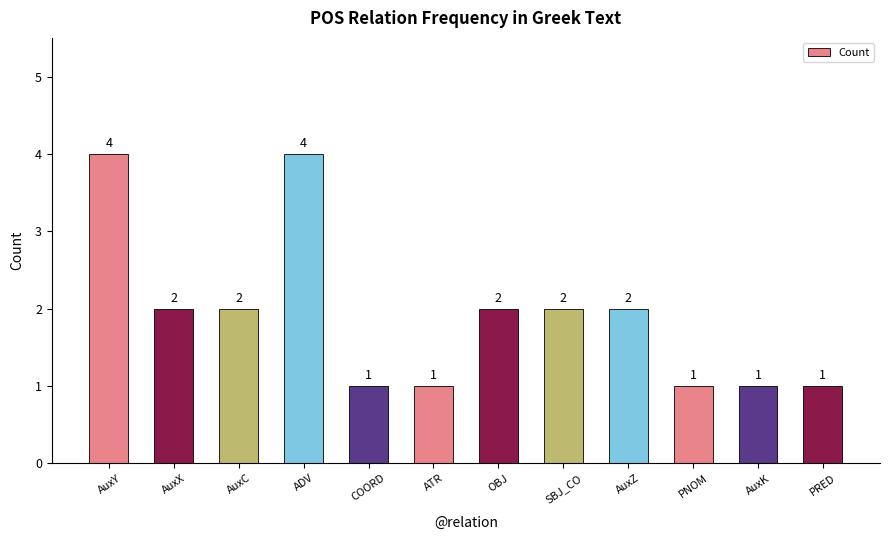

The value at ADV is 4. True or false?

True